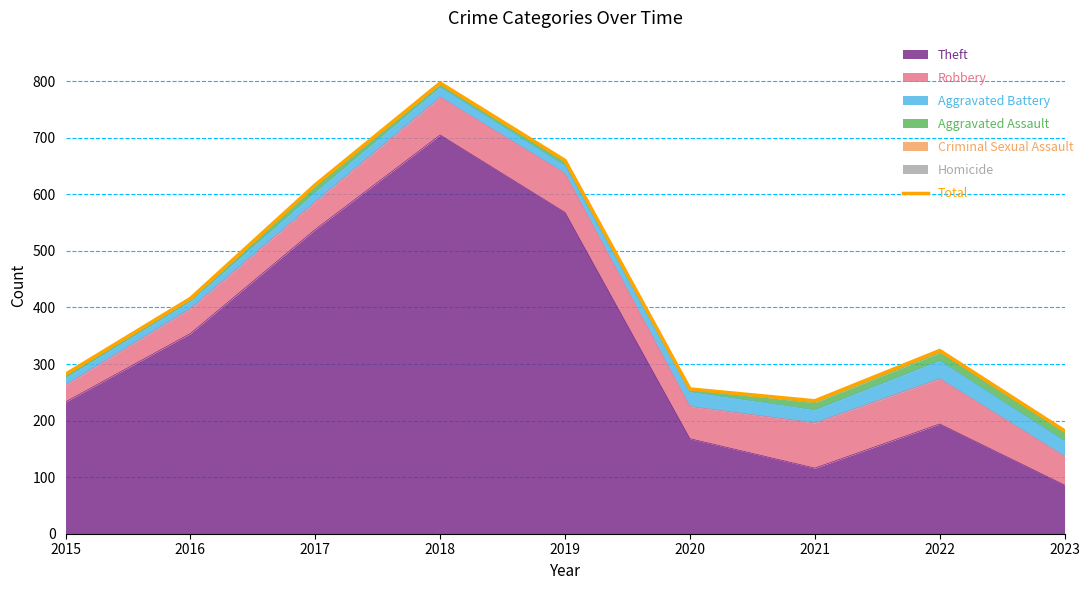

The value of Theft at 2017 is 538. True or false?

True